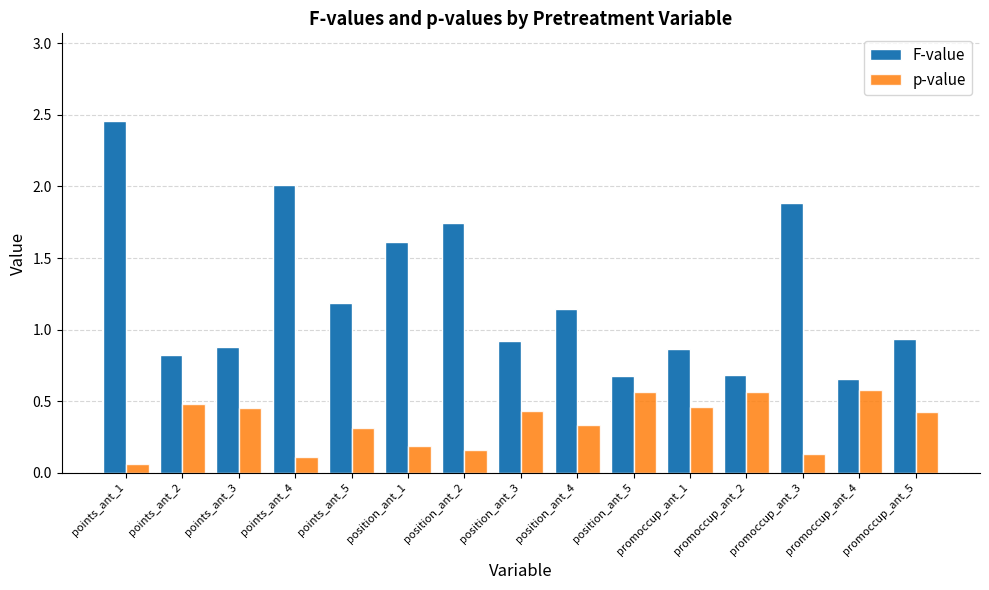

What is the difference between the highest and lowest values at points_ant_3?

0.4